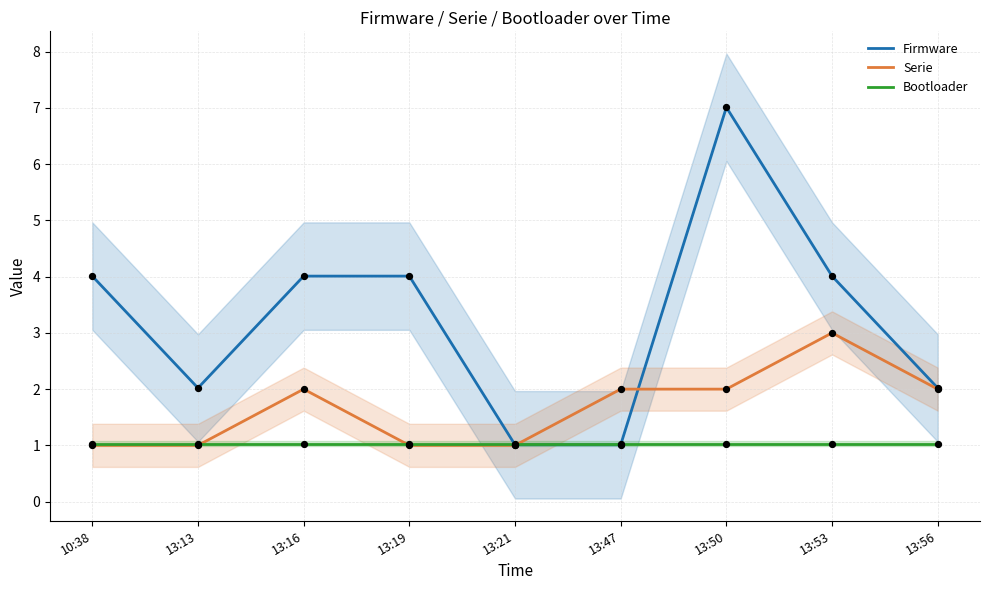

Which series contains the lowest Y value?

Serie